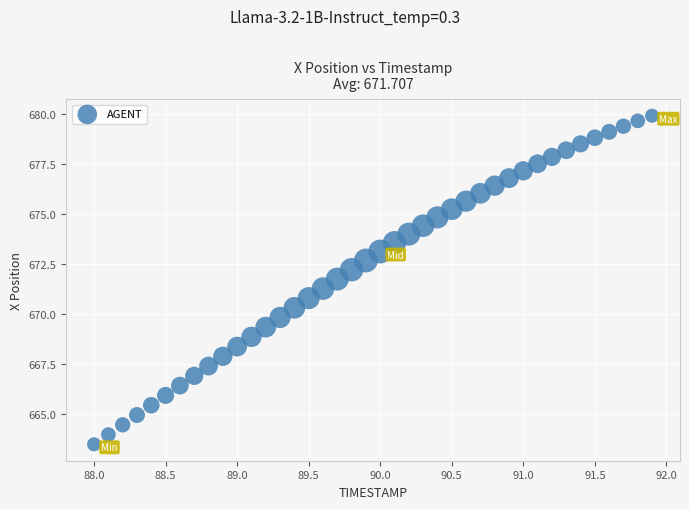

What is the range of X values (max minus min)?

3.9